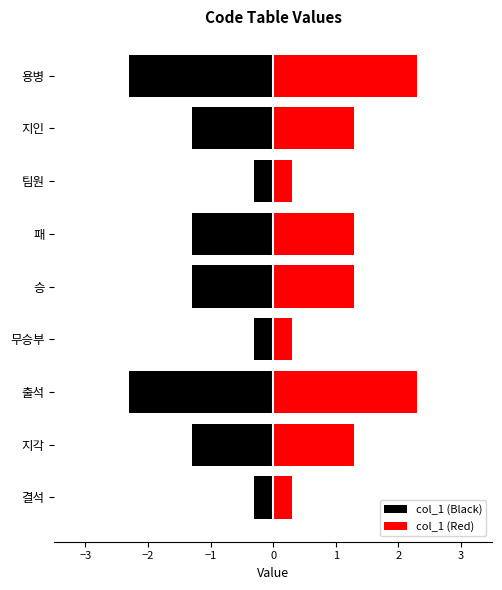

List the series in order of their peak value, highest first.

col_1 (Red), col_1 (Black)